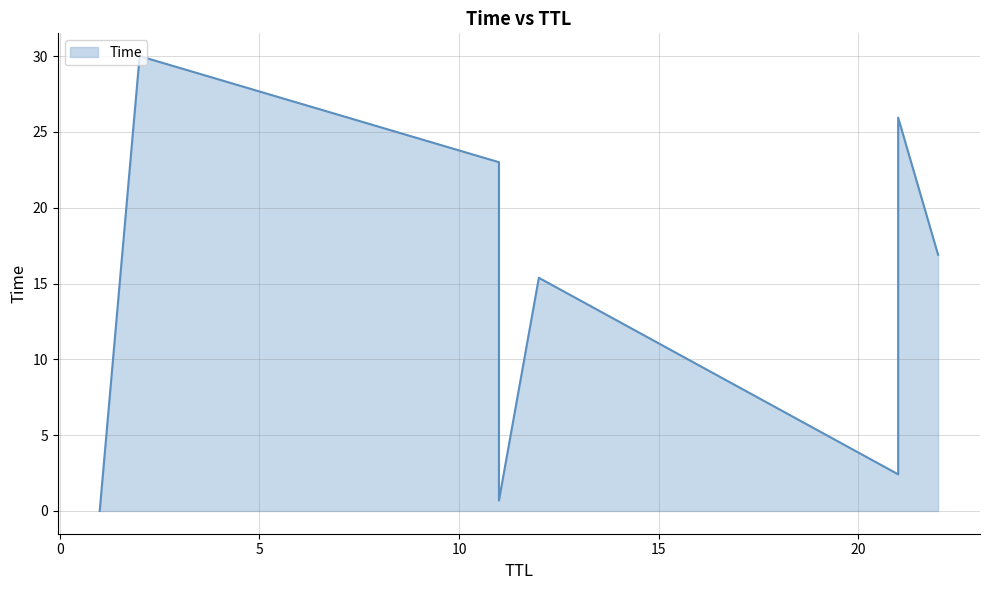

How many lines are shown in the chart?

1